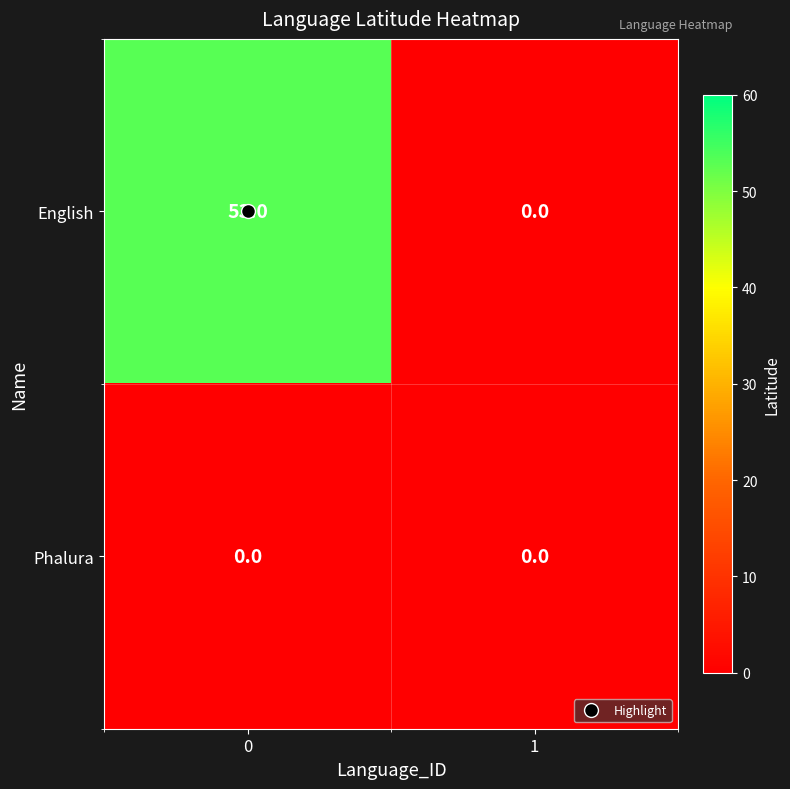

Which series has the largest total across all categories?

English